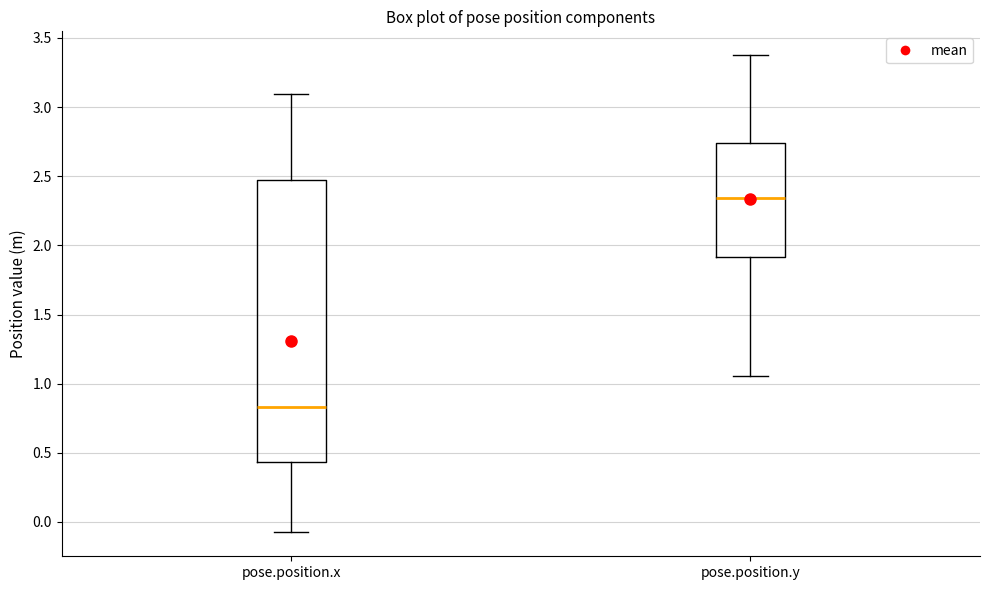

Which box is the tallest, from its lower edge to its upper edge?

pose.position.x